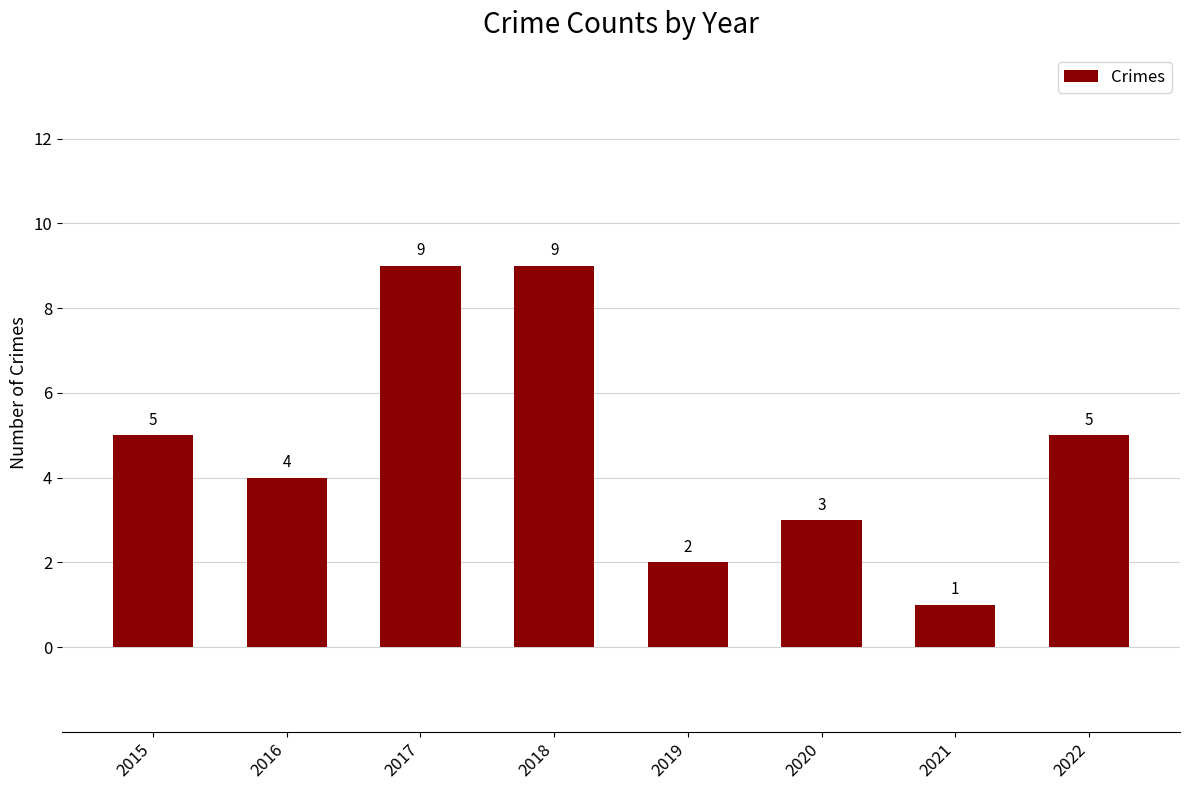

What is the sum of the values at 2021 and 2019?

3